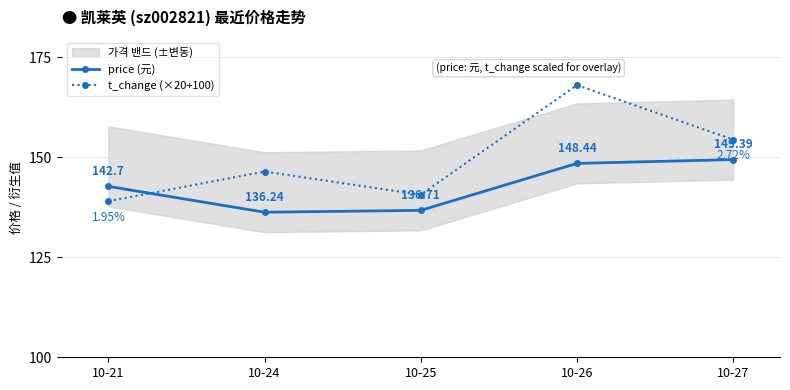

What is the sum of all t_change (×20+100) values?

748.4